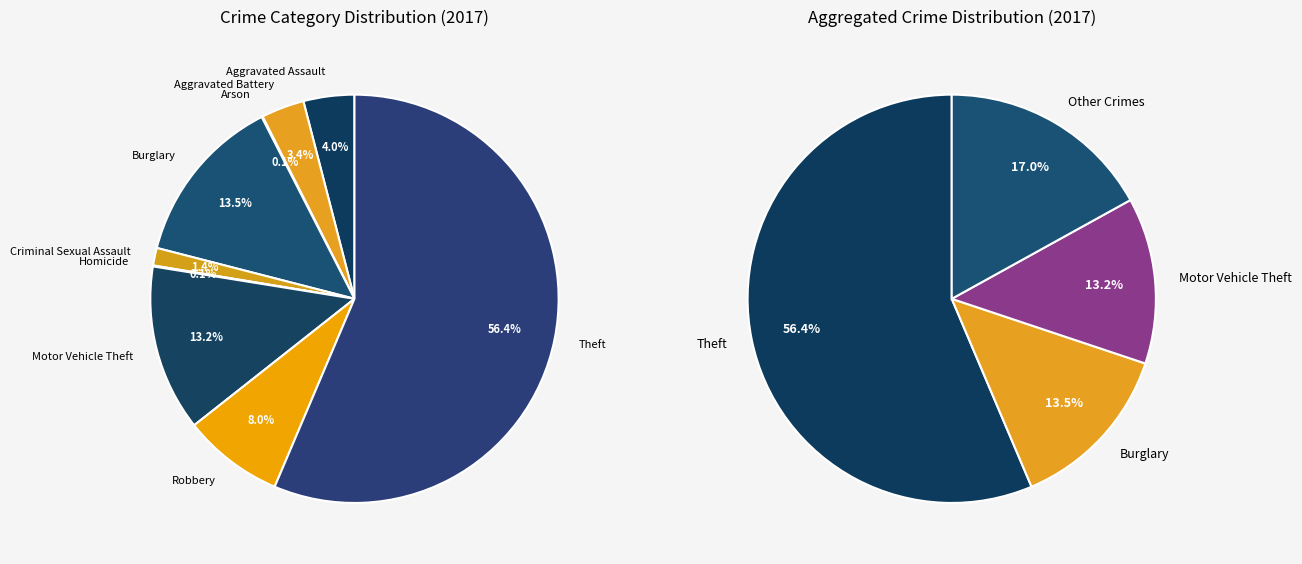

Does any single category account for the majority?

Yes